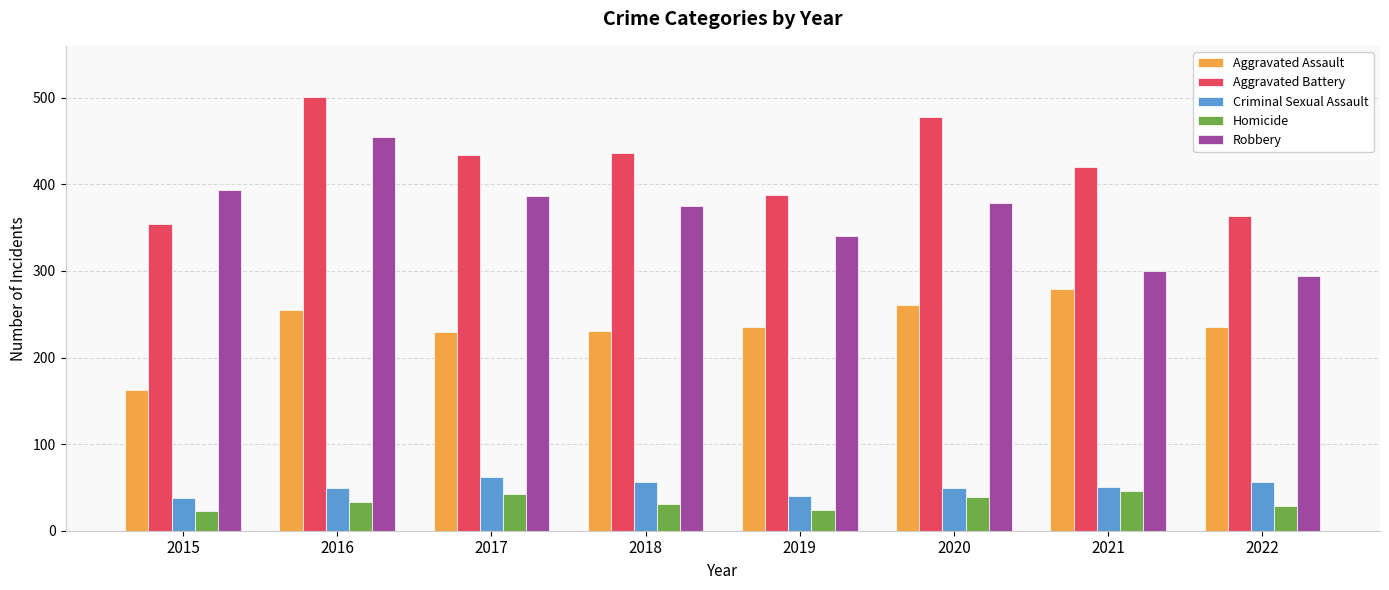

What value does the Aggravated Assault series have at 2022?

235